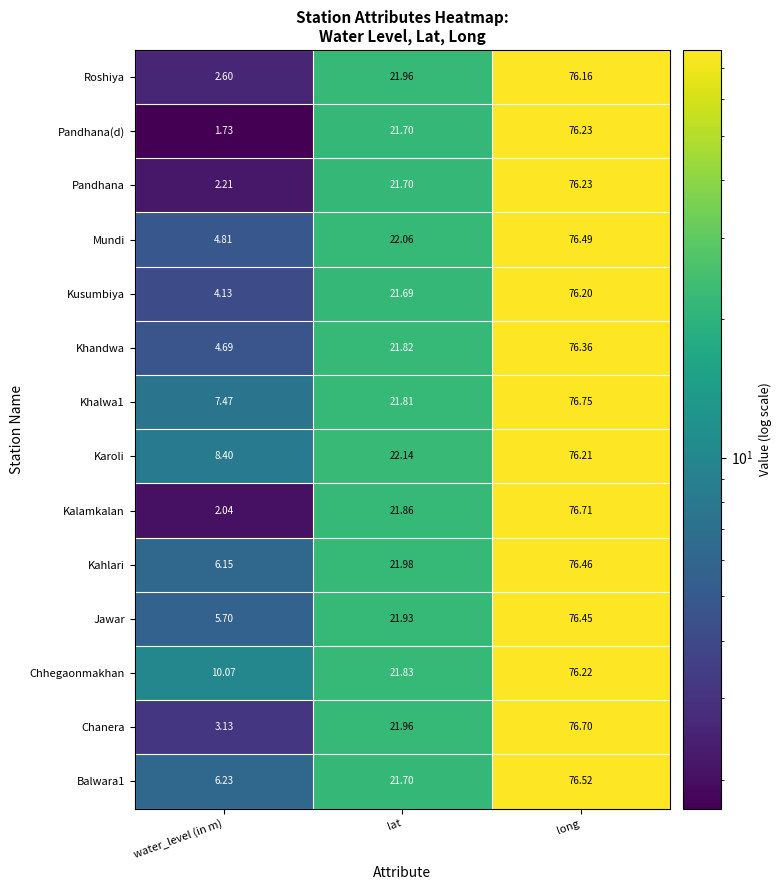

Which category has the highest value across all series?

long